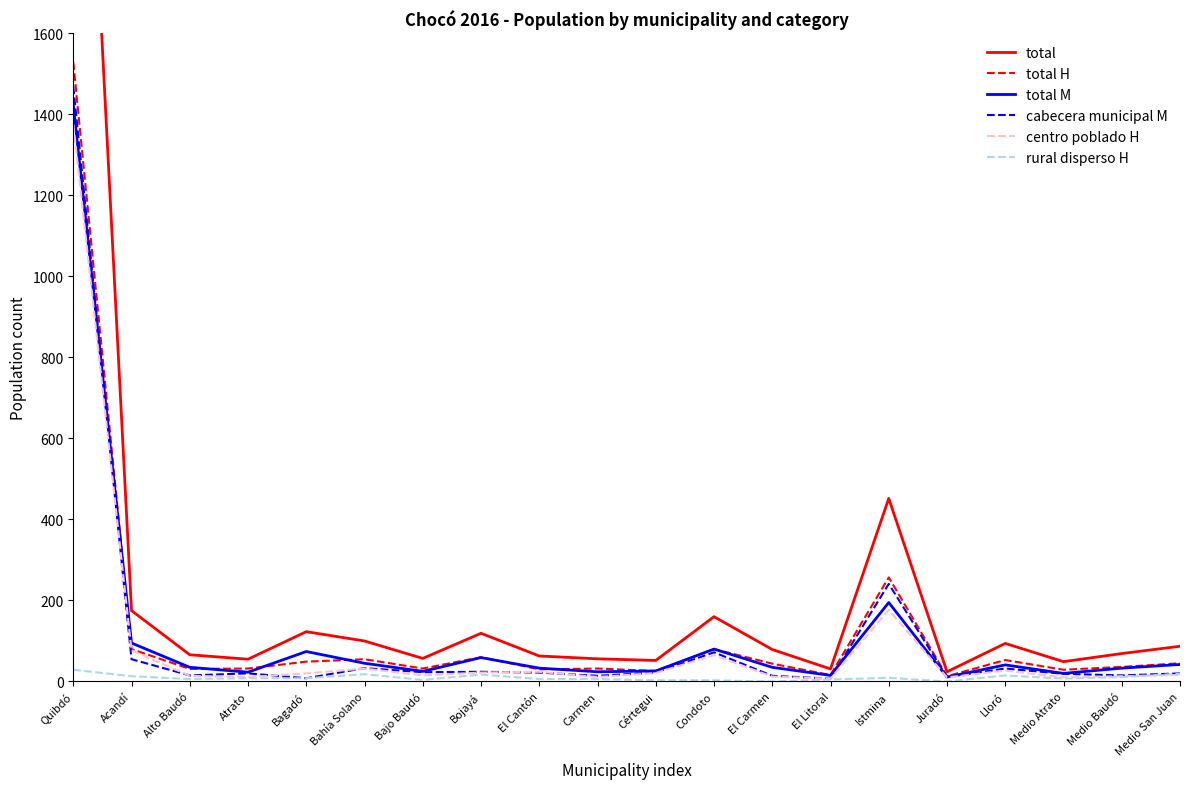

Is it true that total equals 32 at Lloró?

False